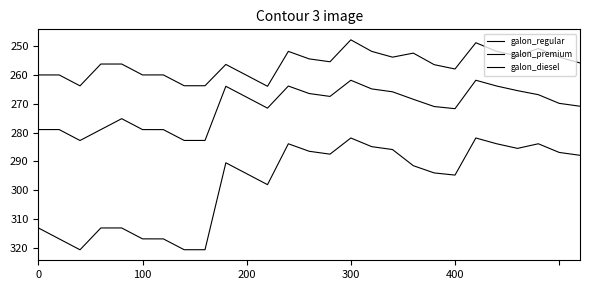

How many interior local valleys does the galon_regular series have?

5